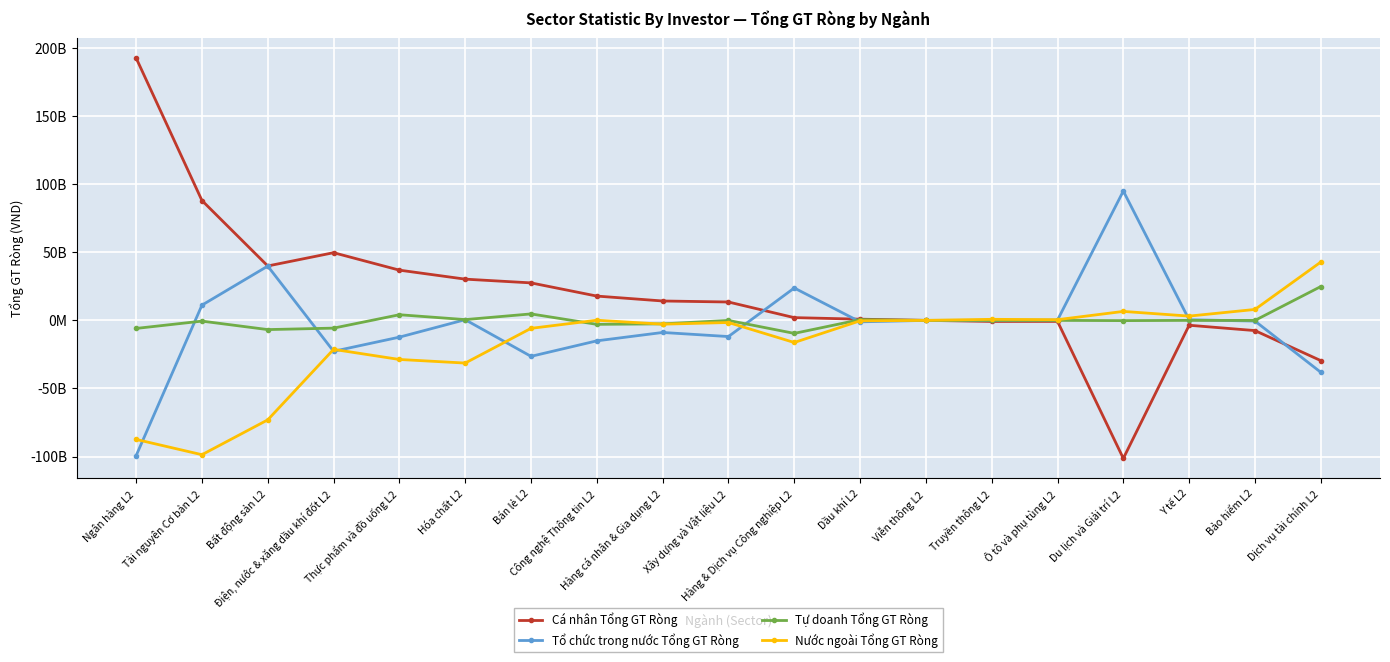

What are all the series names shown in the legend?

Cá nhân Tổng GT Ròng, Tổ chức trong nước Tổng GT Ròng, Tự doanh Tổng GT Ròng, Nước ngoài Tổng GT Ròng